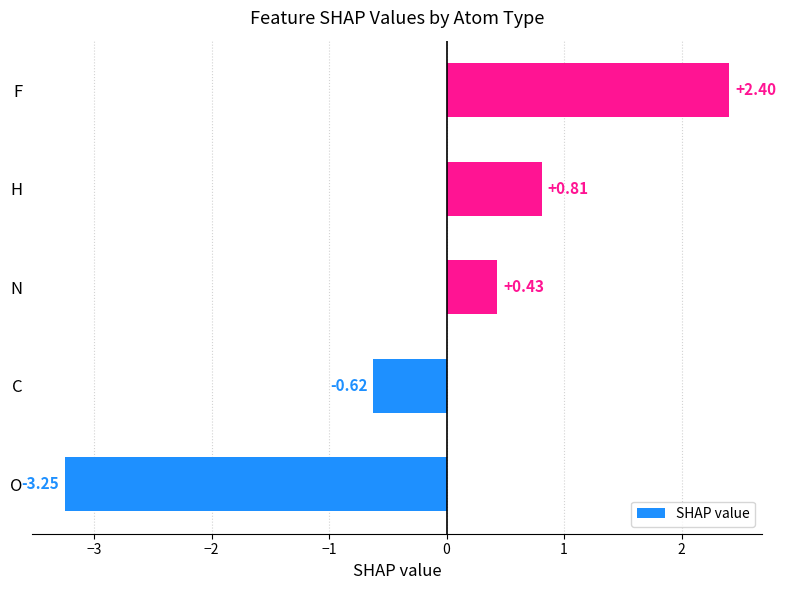

Which label corresponds to the largest value in the chart?

F